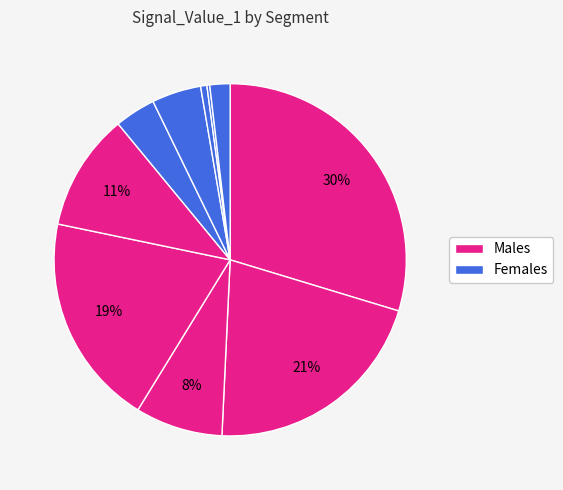

How many slices are in this pie chart?

10